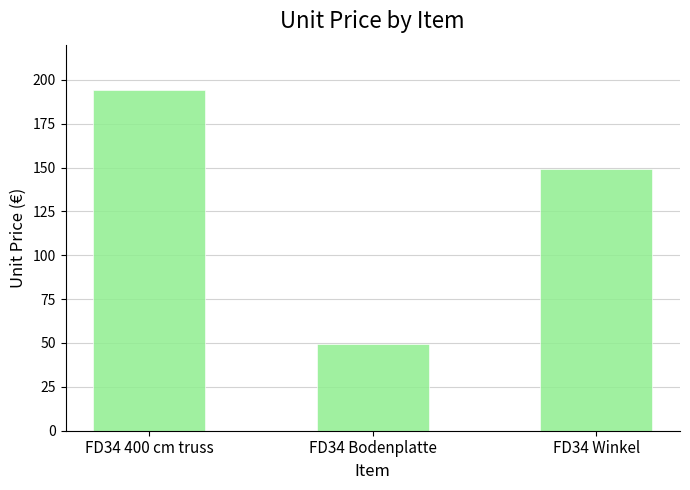

What is the maximum value shown in the chart?

194.0